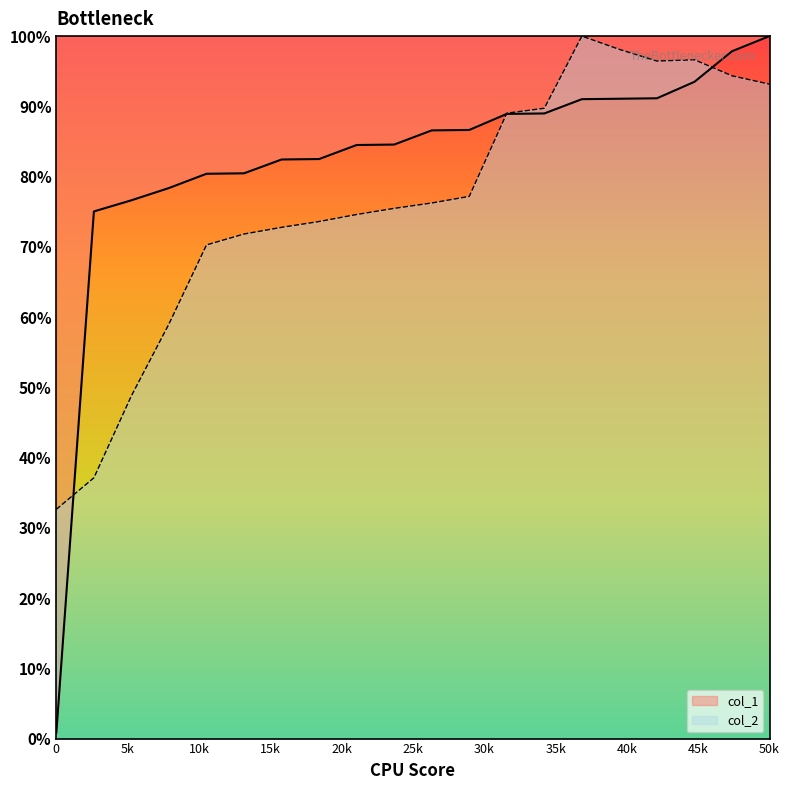

What is the sum of the col_1 values at 30 and 30?

169.5